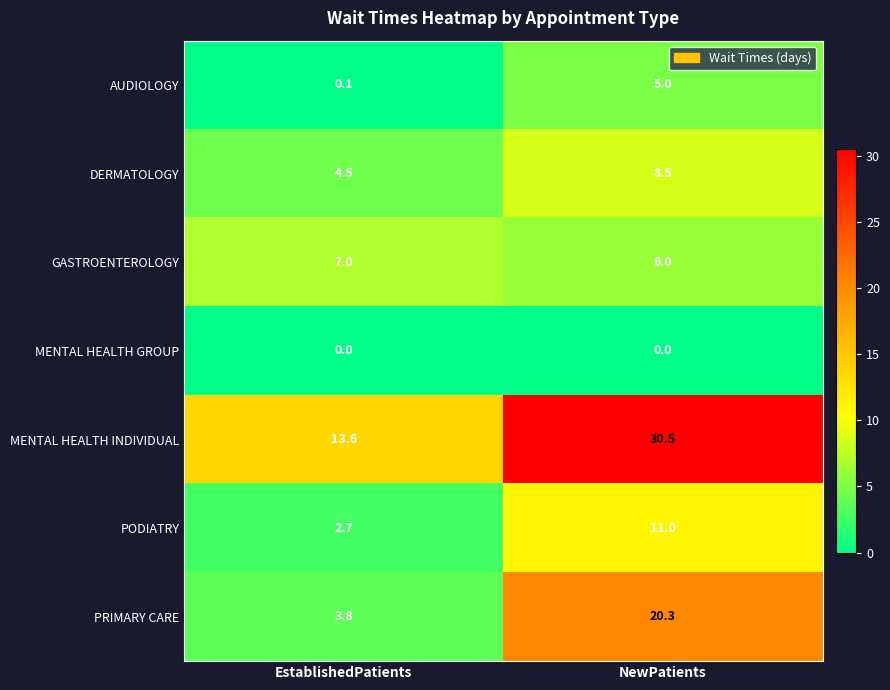

True or false: MENTAL HEALTH INDIVIDUAL has a value of 13.6 at EstablishedPatients.

True